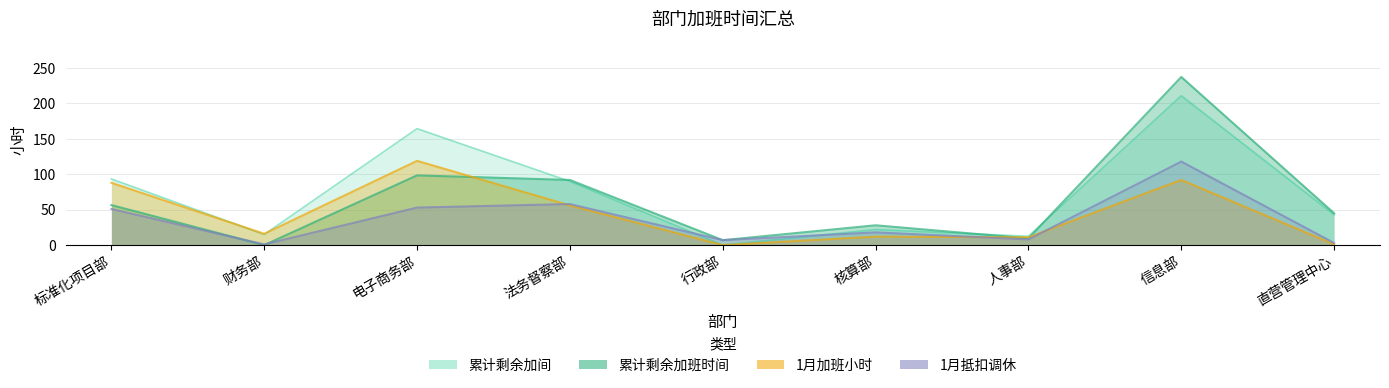

What is the label of the 9th point from the left?

直营管理中心